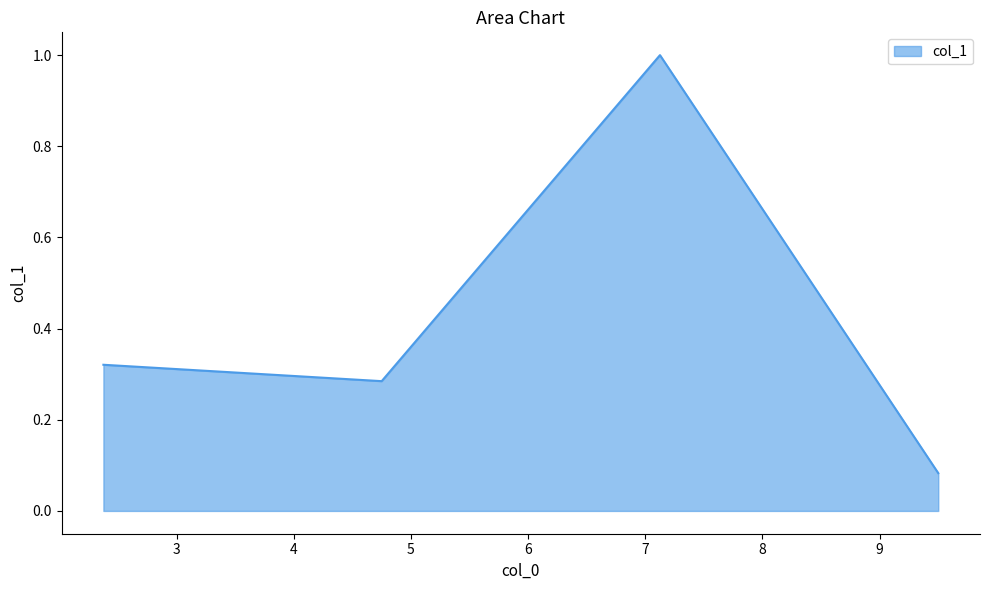

How many lines are shown in the chart?

1